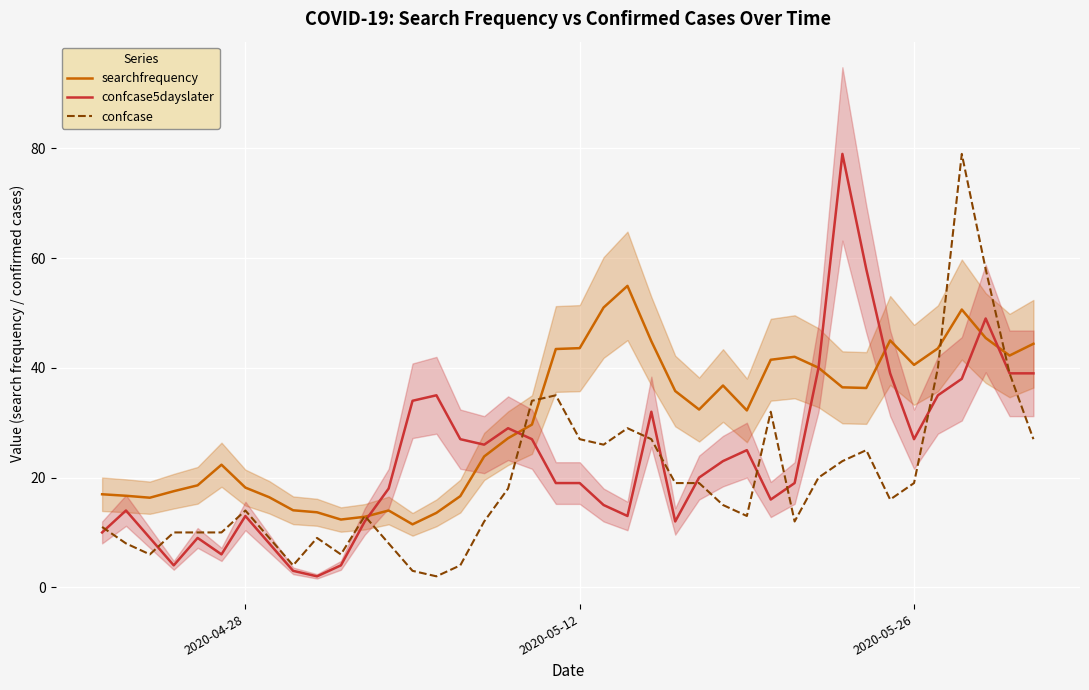

What is the highest value of the searchfrequency series?

54.9